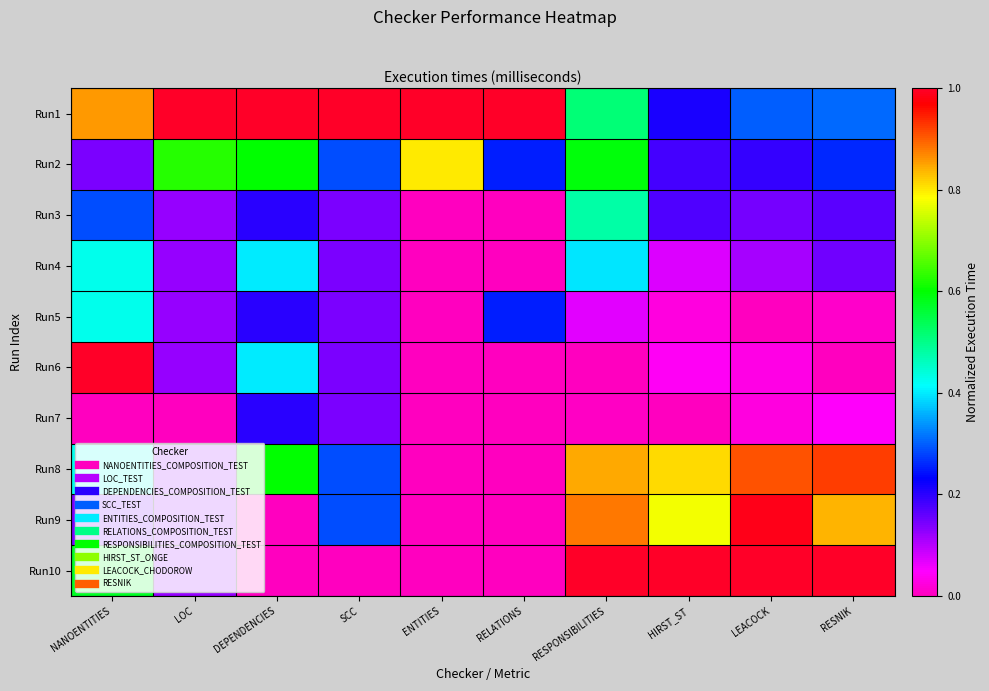

What is the spread (max minus min) of values at RELATIONS?

1.0